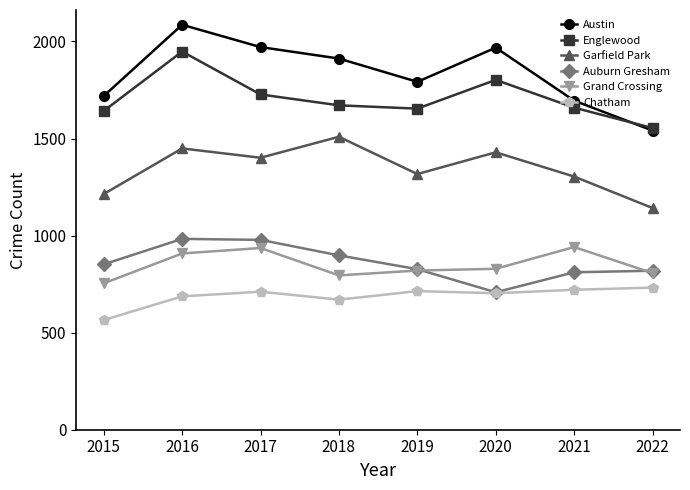

At which category does Chatham reach its first local valley?

2018